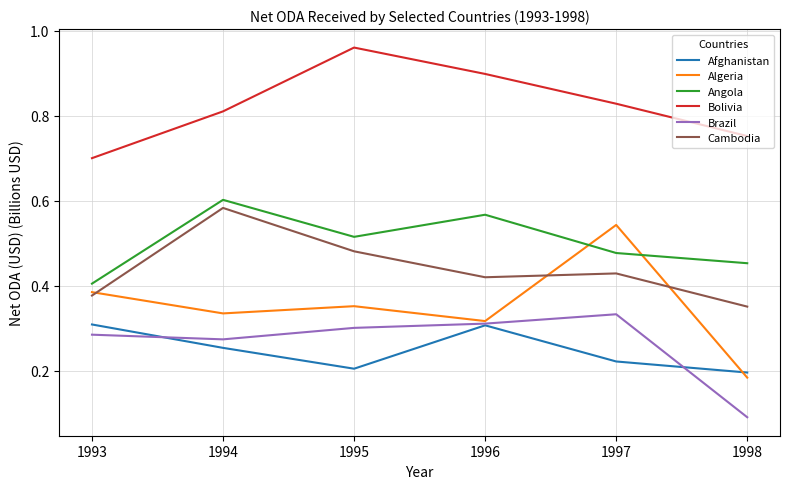

Does the chart display data point markers on the line(s)?

No